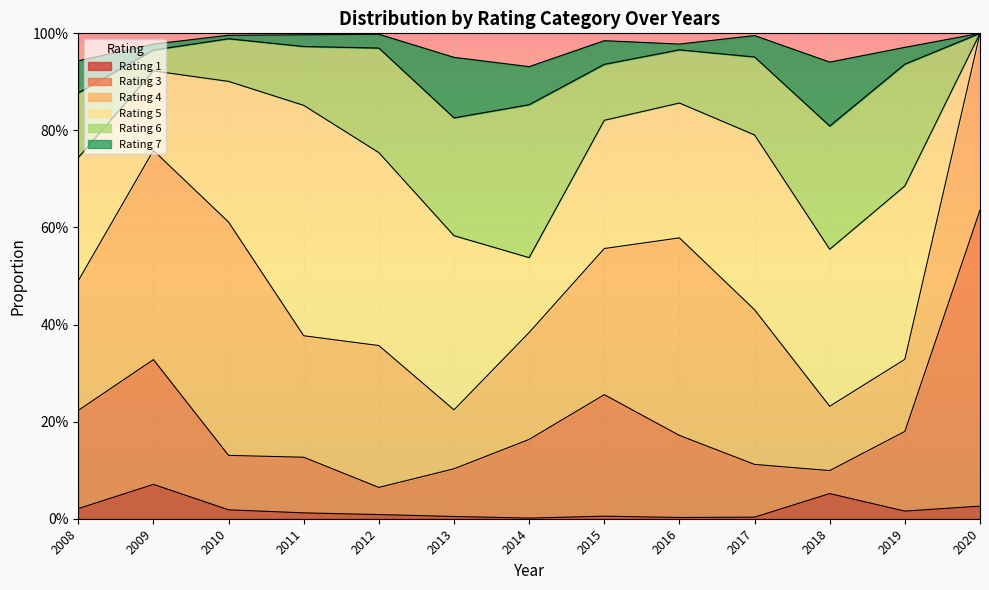

True or false: 5 has more than 1 points higher than both neighbors.

True